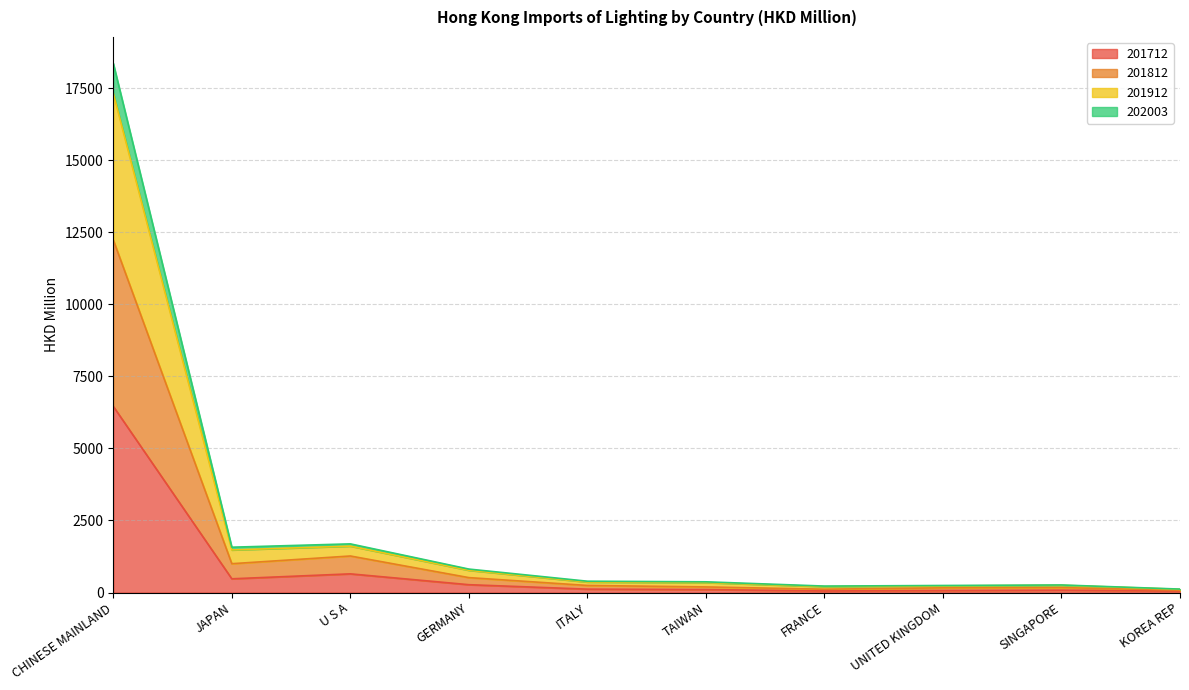

At which category is the sum across all series the highest?

CHINESE MAINLAND